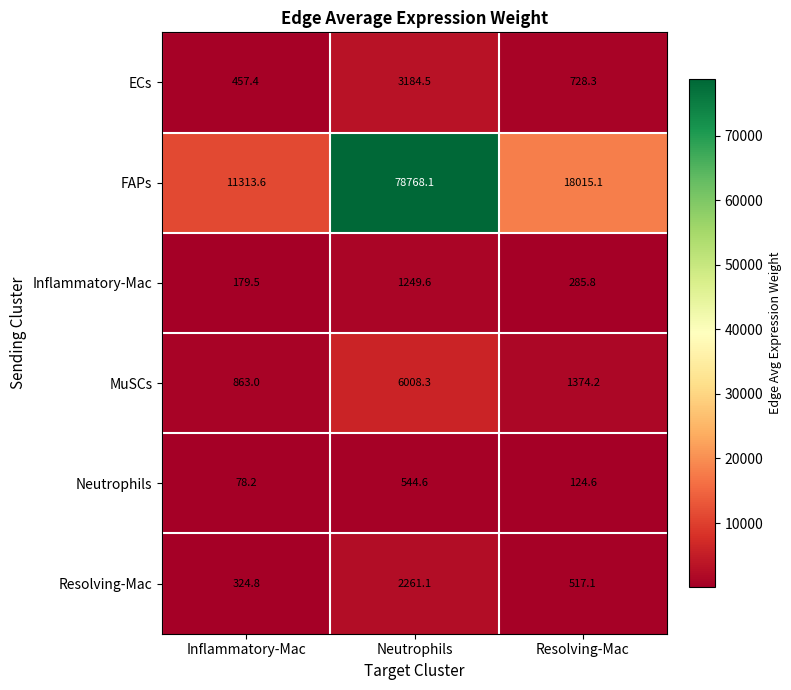

True or false: MuSCs has a value of 863.0 at Inflammatory-Mac.

True